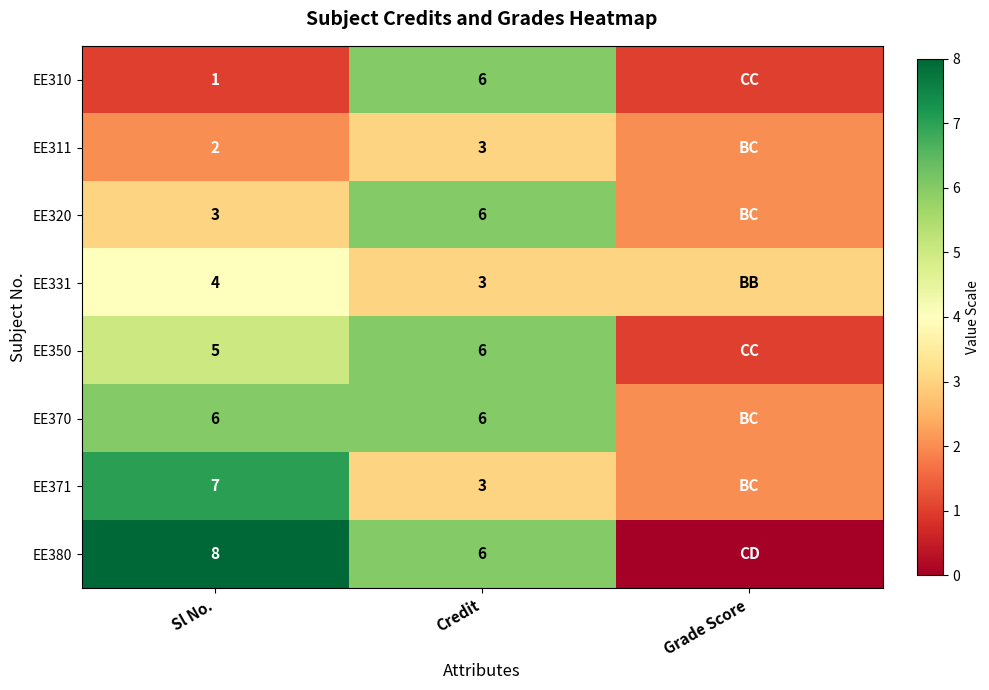

What is the sum of the EE380 values at Sl No. and Credit?

14